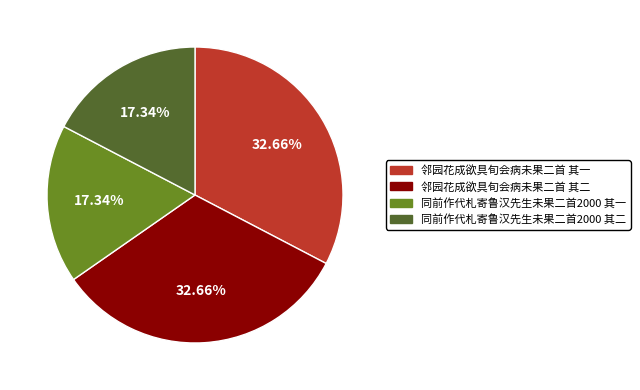

Which has a higher value, 邻园花成欲具旬会病未果二首 其一 or 同前作代札寄鲁汉先生未果二首2000 其二?

邻园花成欲具旬会病未果二首 其一